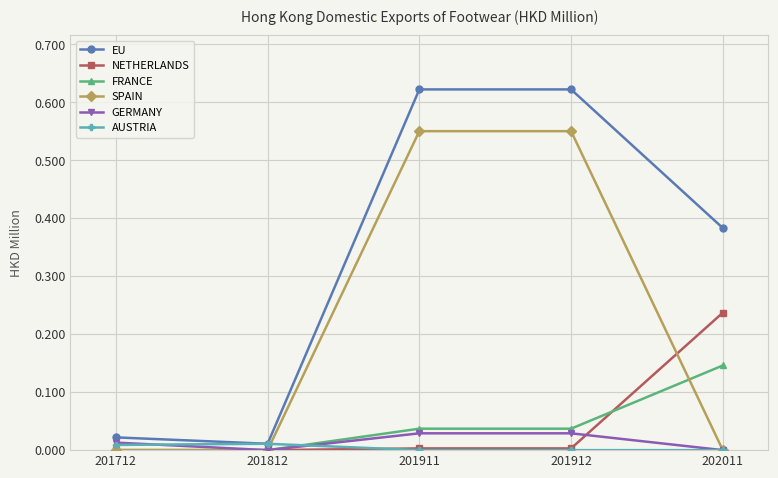

Which series has the widest spread of values?

EU